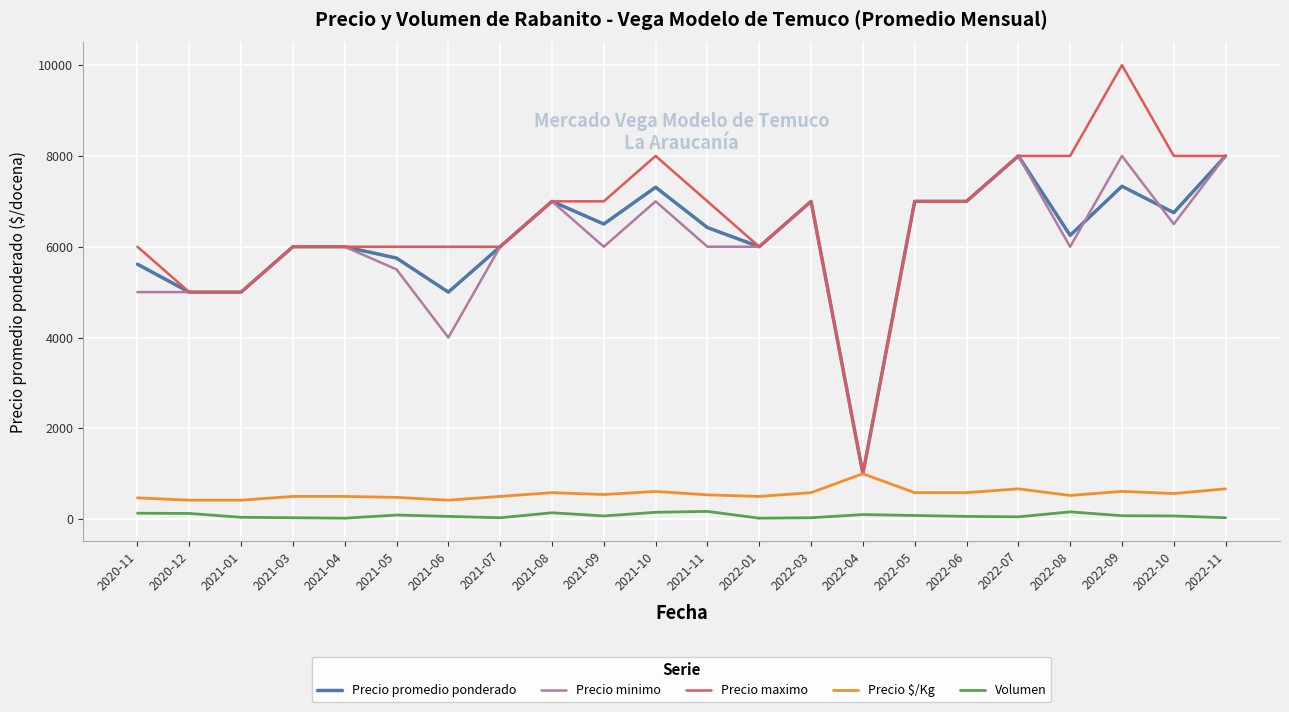

What is the greatest value displayed?

10000